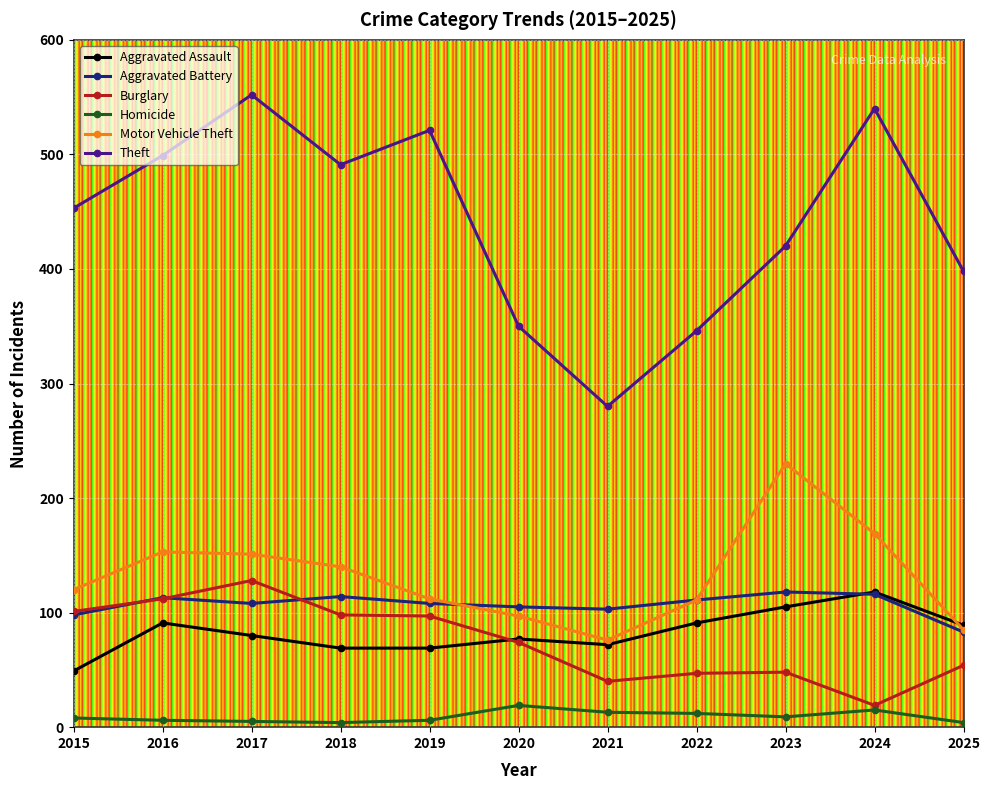

What is the lowest value of the Motor Vehicle Theft series?

76